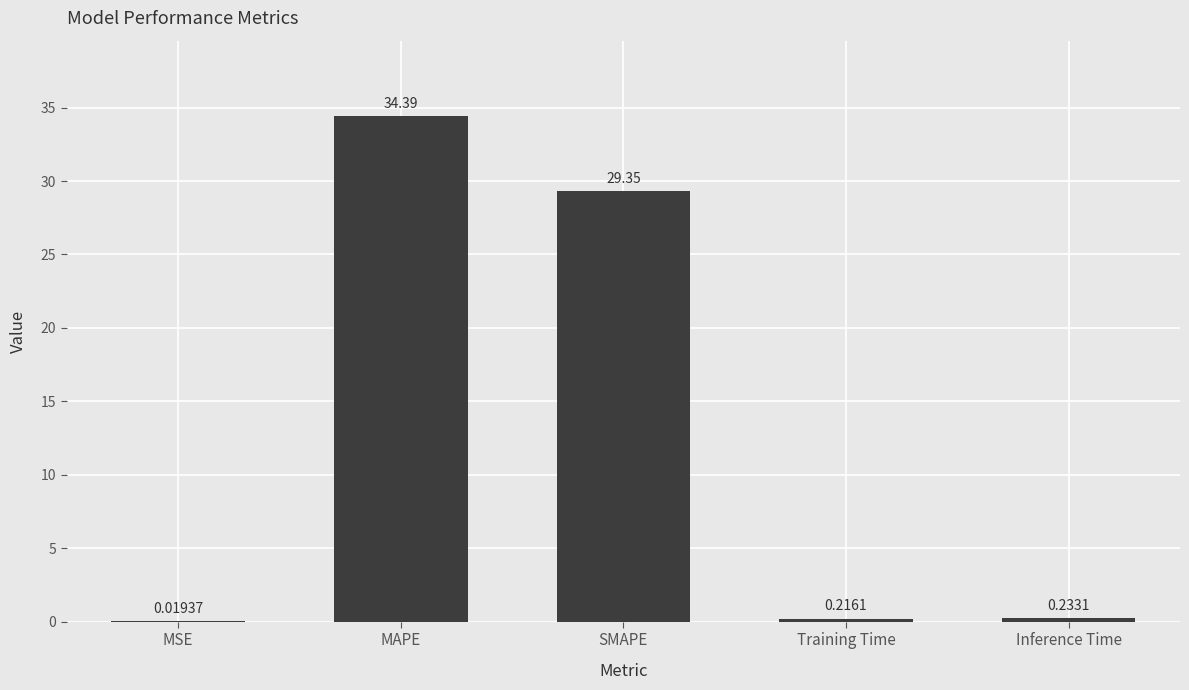

At which label is the value closest to 17?

SMAPE